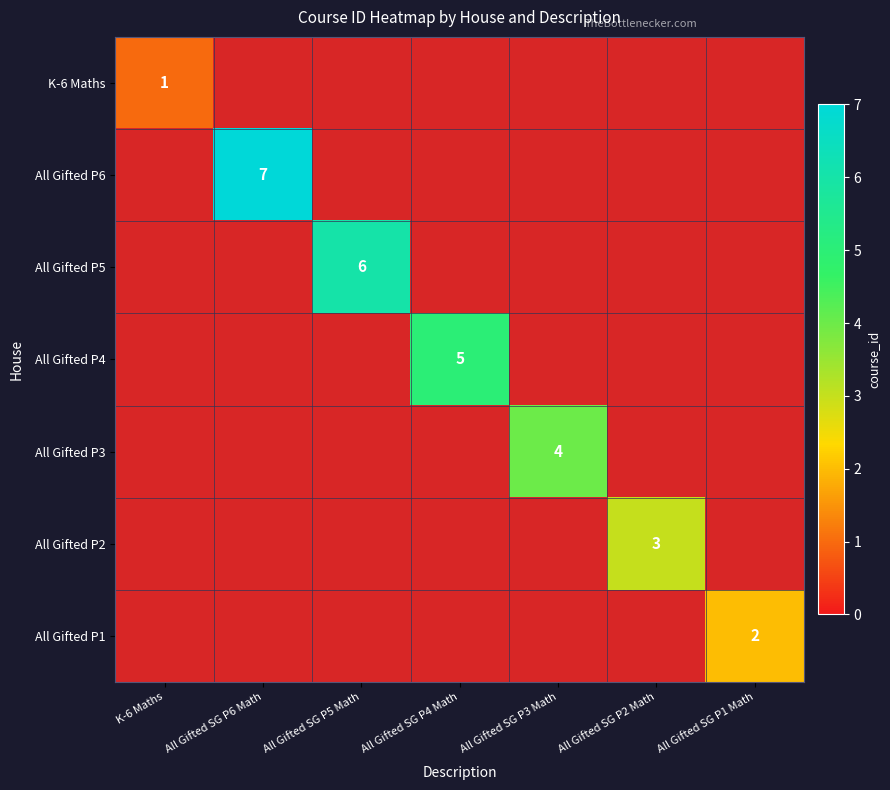

Is it true that All Gifted P4 equals 5 at All Gifted SG P4 Math?

True